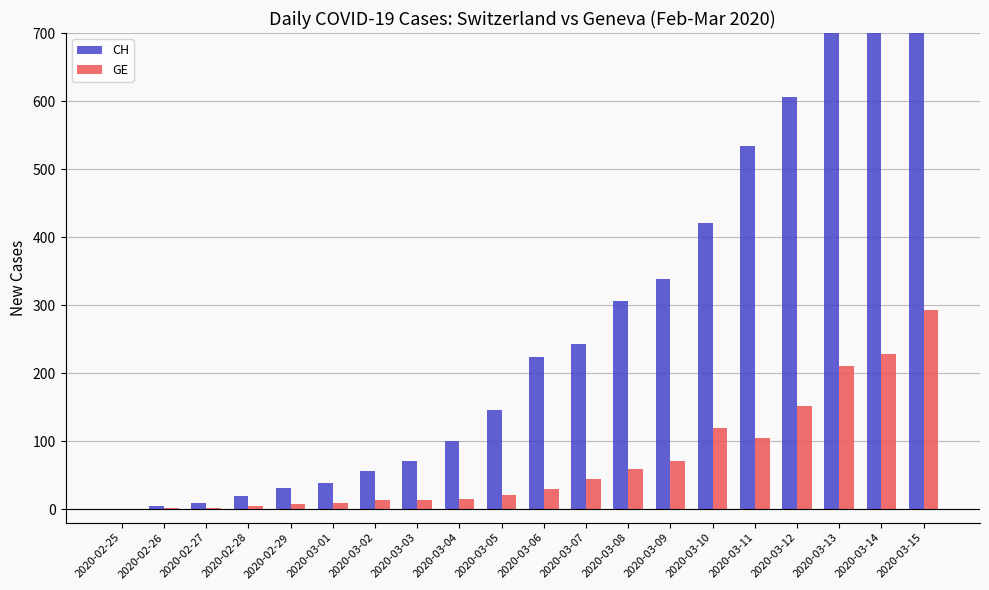

The GE series shows 1 at 2020-02-28. True or false?

False